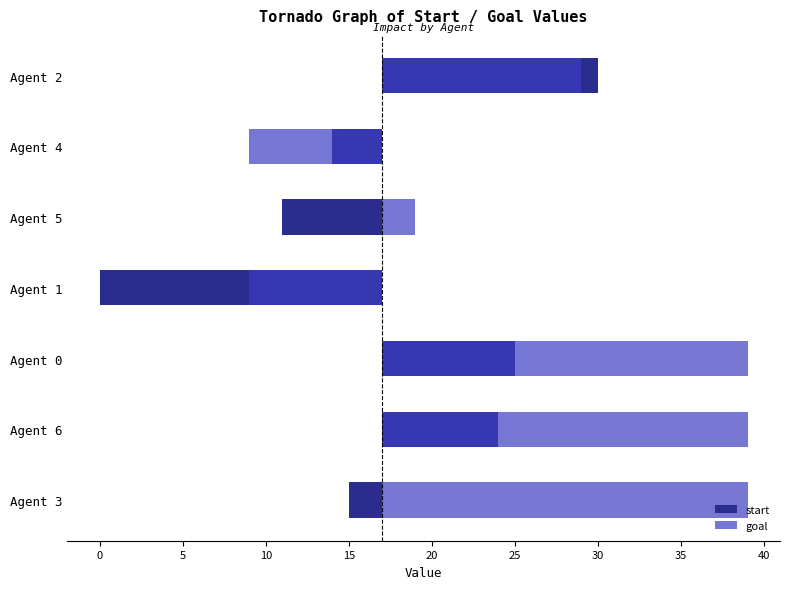

Between Agent 6 and Agent 0, which series saw the biggest shift?

start